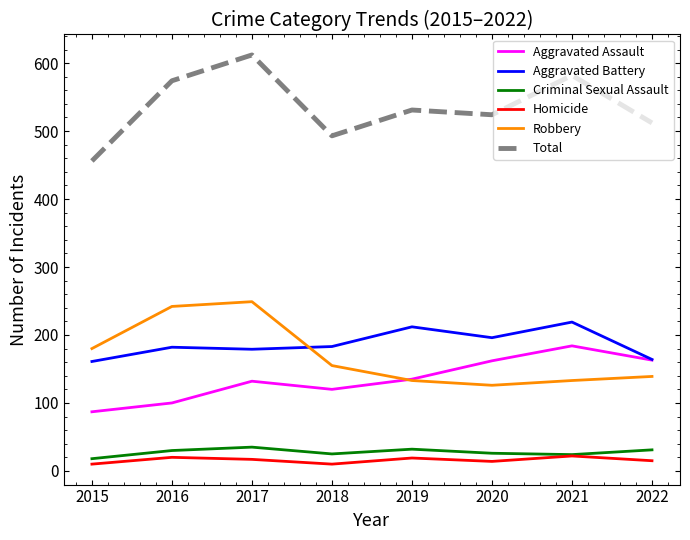

Does the chart have visible grid lines?

No